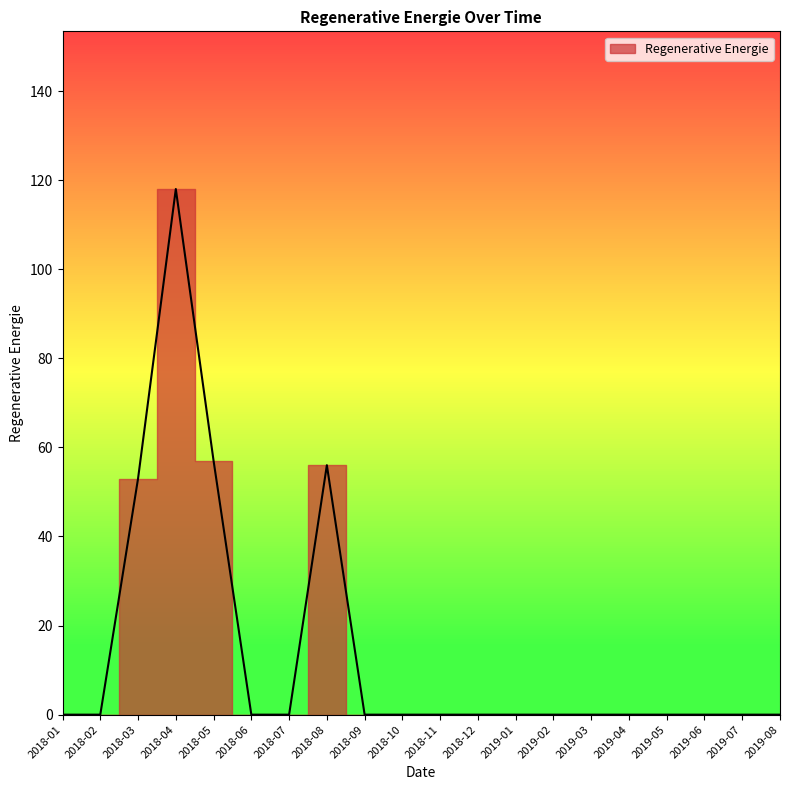

The chart shows a value of 0 at 2019-05. True or false?

True